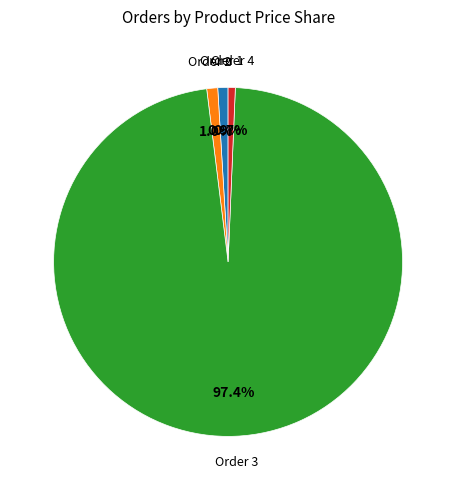

Is there any slice that represents more than half of the pie?

Yes